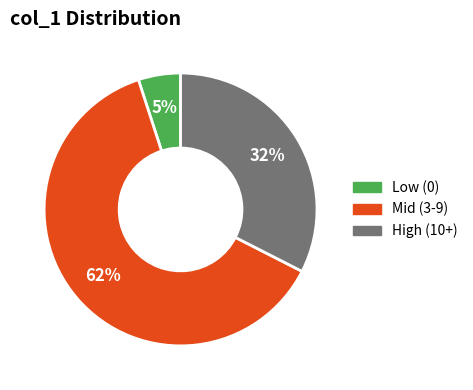

Is there a majority slice in this chart?

Yes